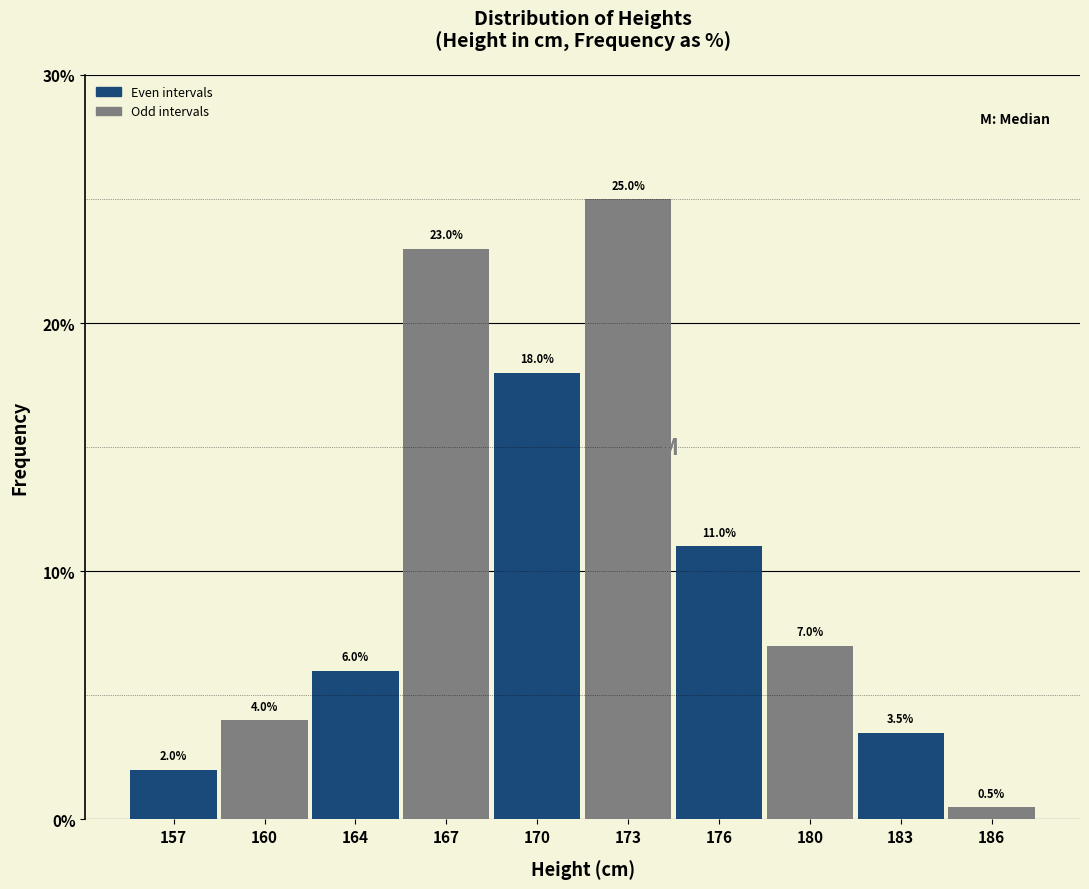

Reading left to right, what are all the values shown in this chart?

2.0	4.0	6.0	23.0	18.0	25.0	11.0	7.0	3.5	0.5